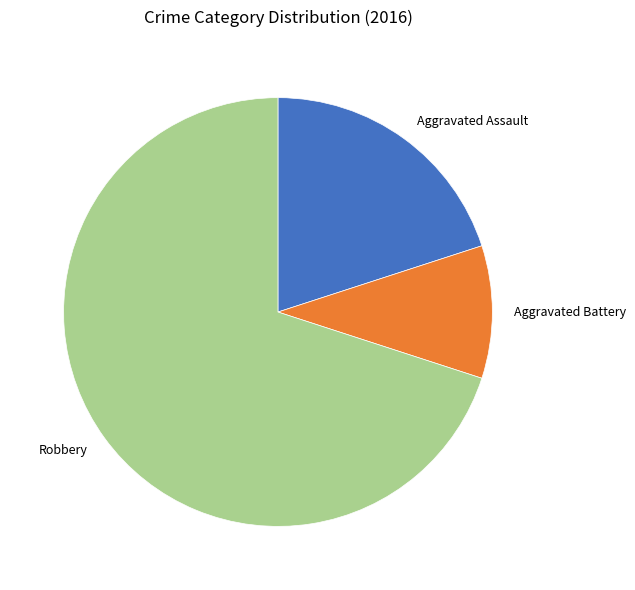

Does Robbery represent more than half of the total?

Yes